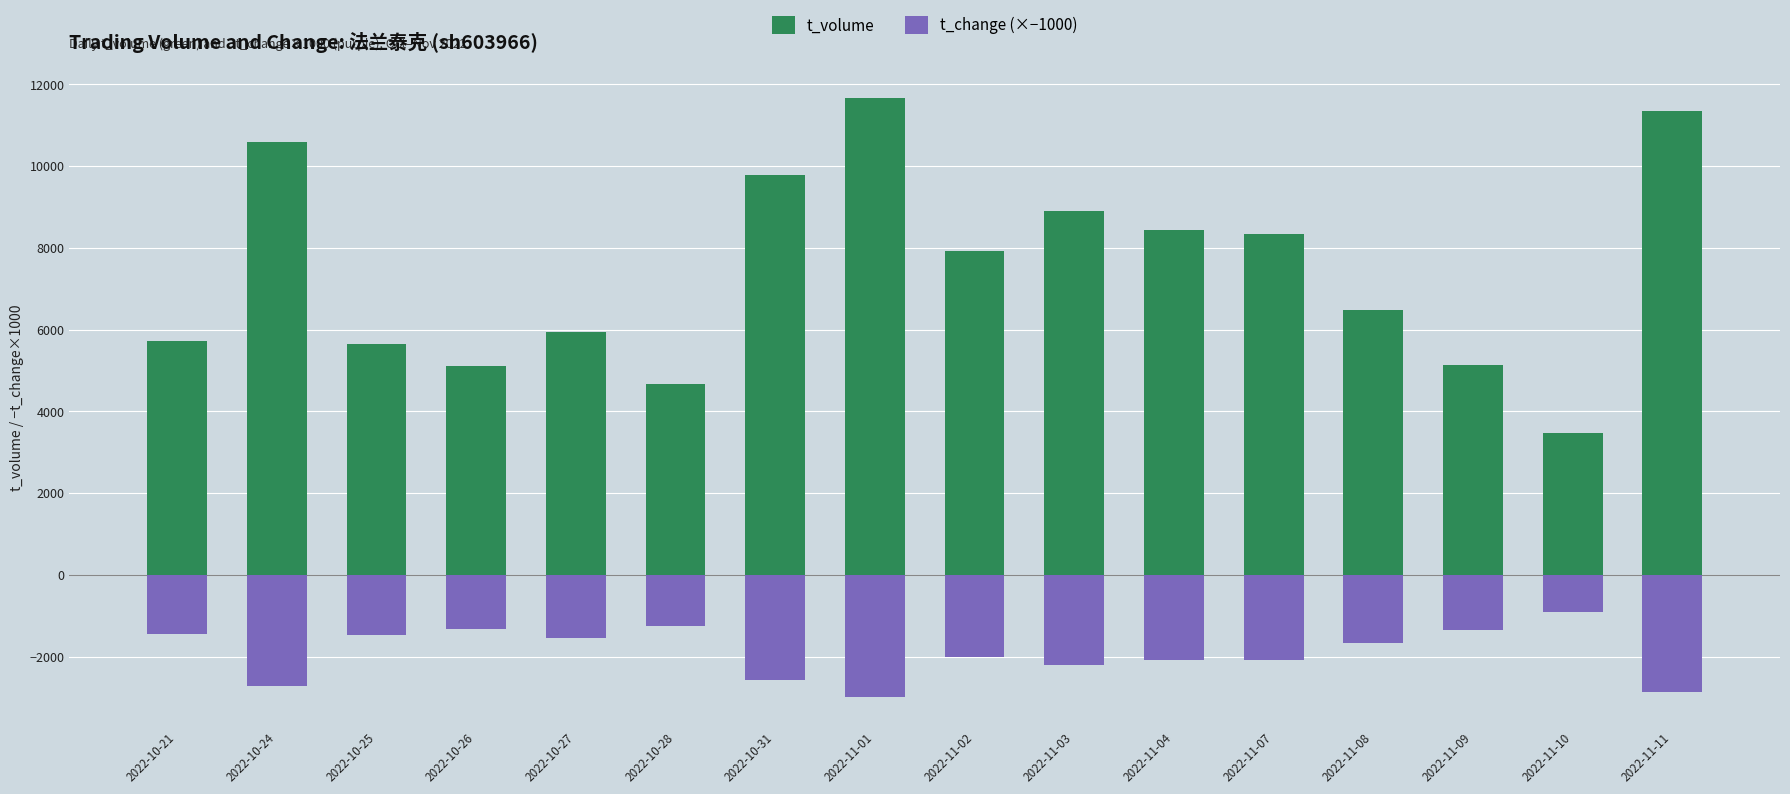

What is the minimum value for t_volume?

3478.0